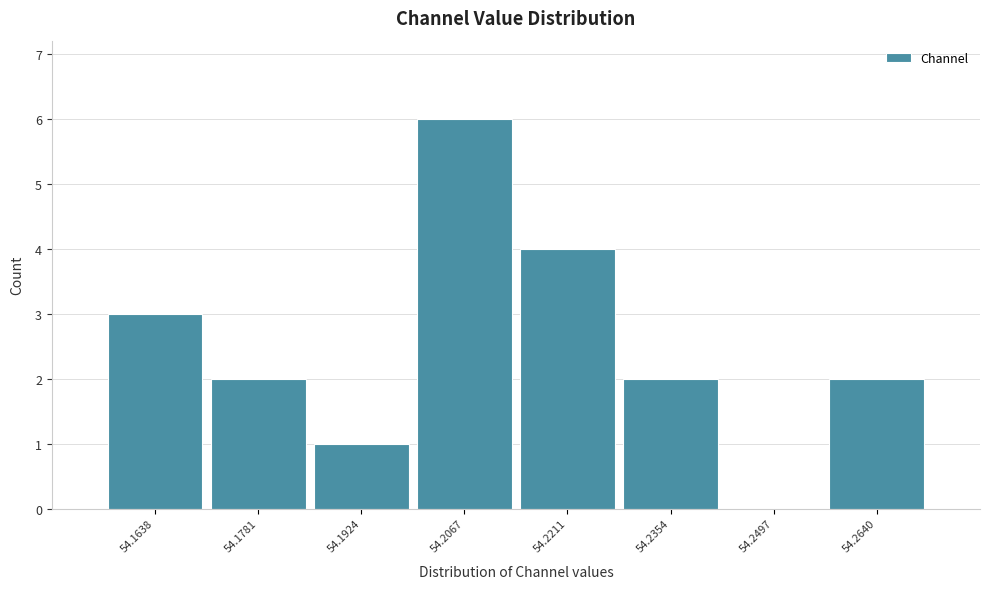

Reading right to left, transcribe all the data shown in this chart.

54.2640=2	54.2497=0	54.2354=2	54.2211=4	54.2067=6	54.1924=1	54.1781=2	54.1638=3